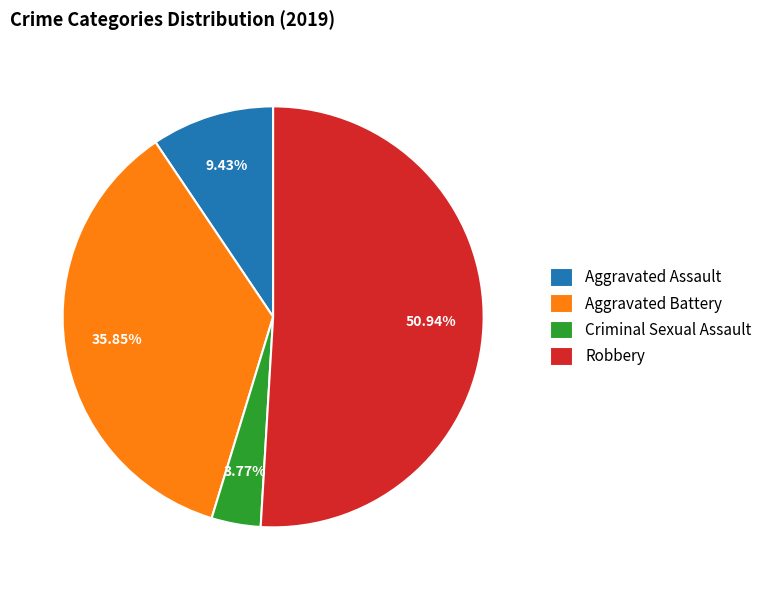

Approximately how many times larger is the value at Criminal Sexual Assault compared to Aggravated Assault?

0.4